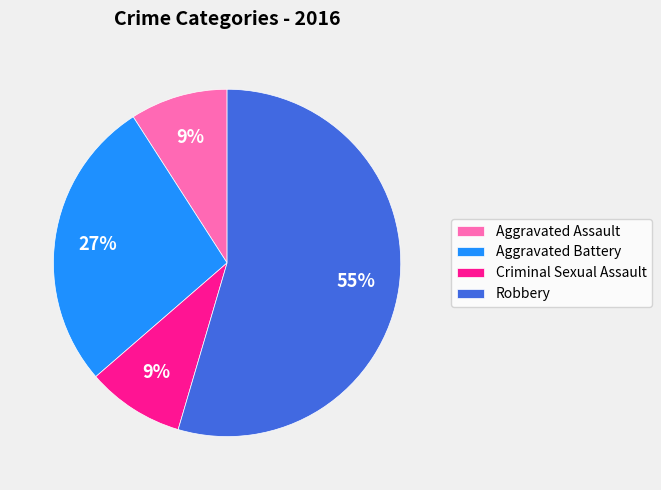

What is the largest slice in the pie chart?

Robbery